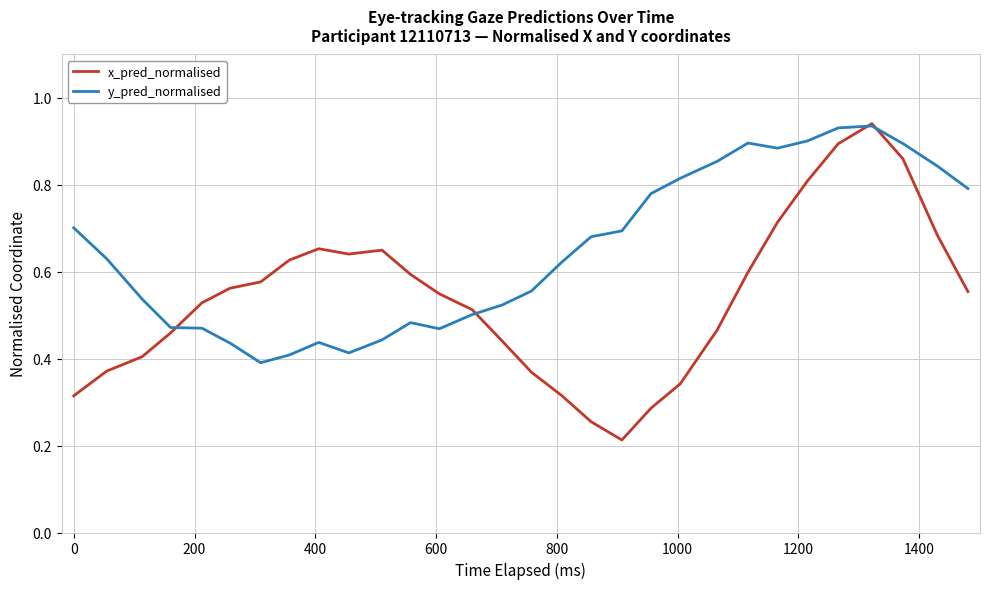

Which series has the largest total across all categories?

y_pred_normalised